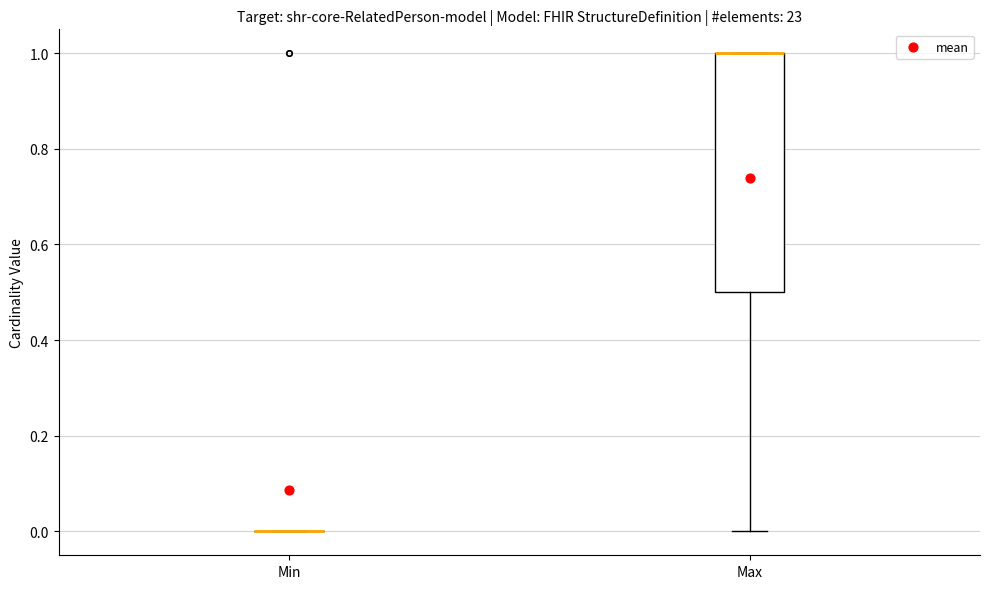

Reading left to right, transcribe this box plot: for each box, give where its median line is, the range the box spans, and where its two whiskers end, as read against the y-axis. The values are not printed on the chart, so give them approximately, as read against the axis.

Min: box collapsed to a line at 0.0, whiskers 0.0 to 0.0
Max: median 1.0 (drawn on the box's upper edge), box 0.5 to 1.0, whiskers 0.0 to 1.0